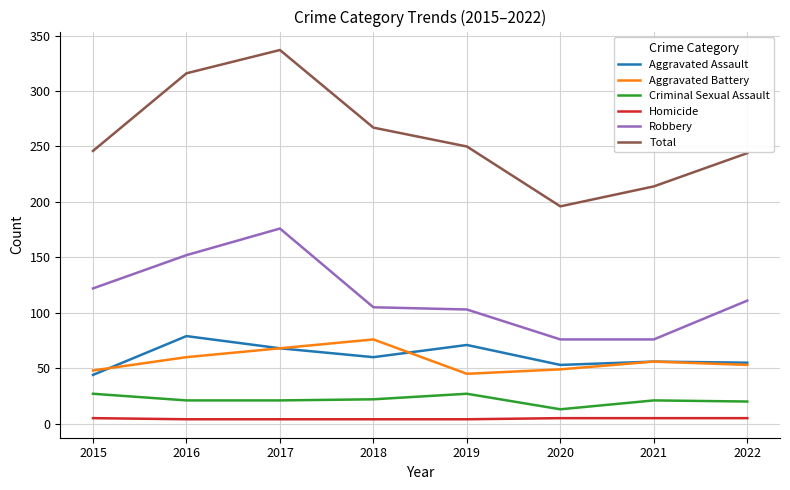

At which category is the sum across all series the highest?

2017